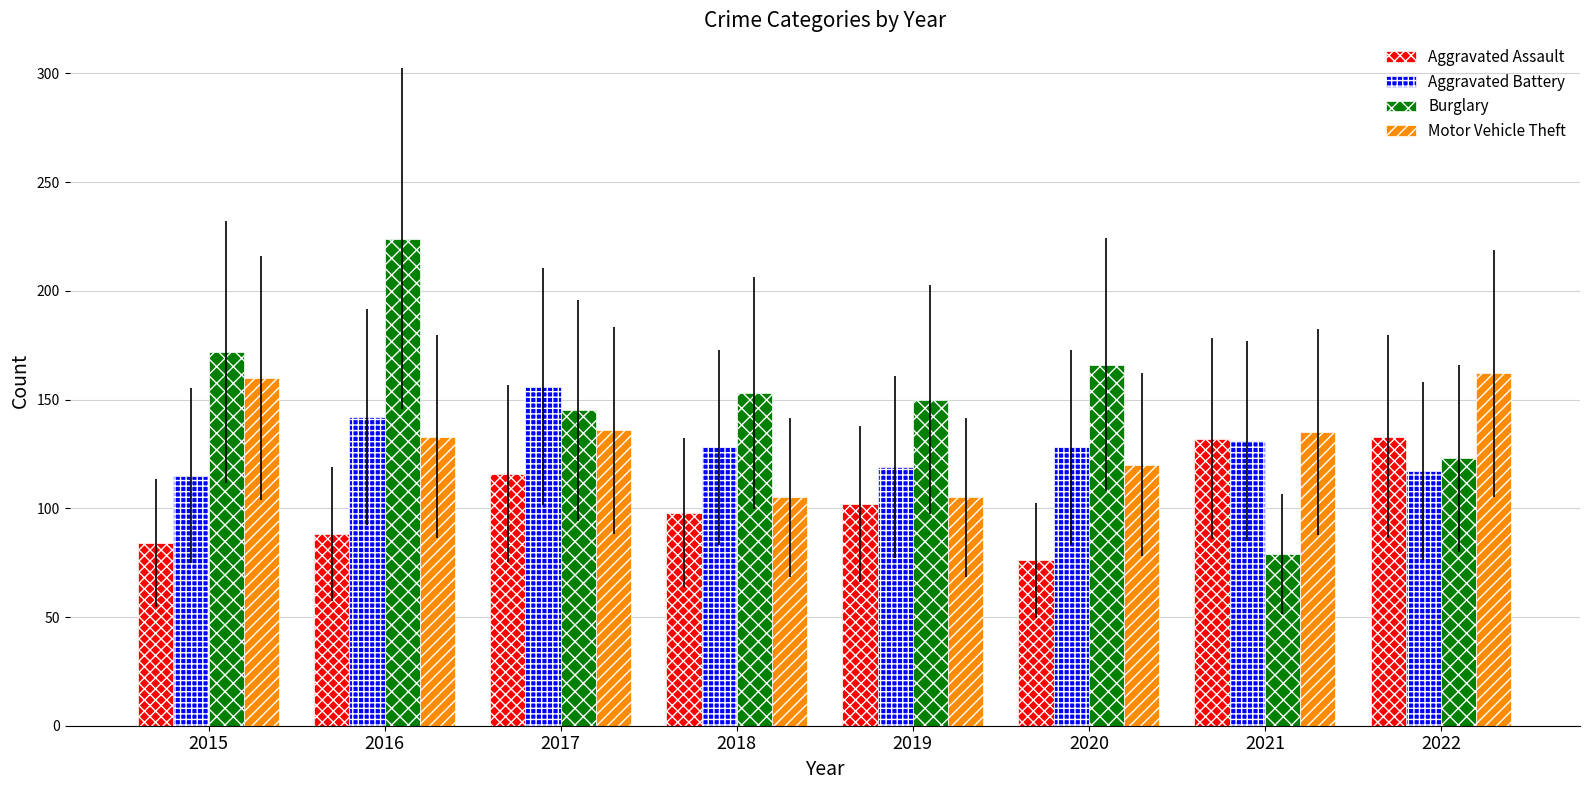

What is the spread (max minus min) of values at 2021?

56